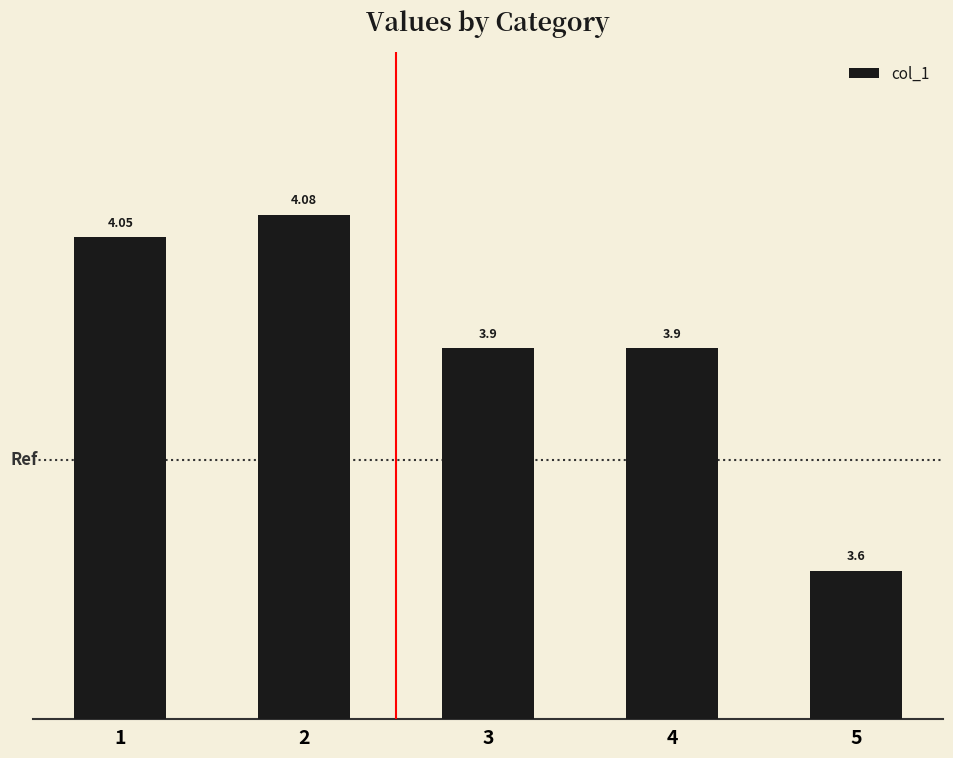

What is the approximate value at 2?

4.1